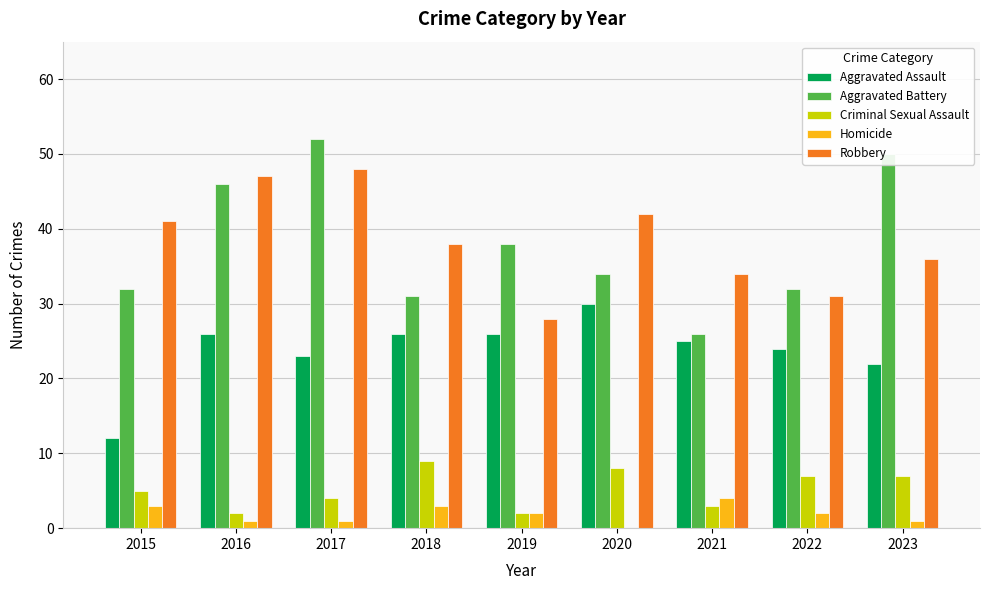

How many groups of bars are there?

9